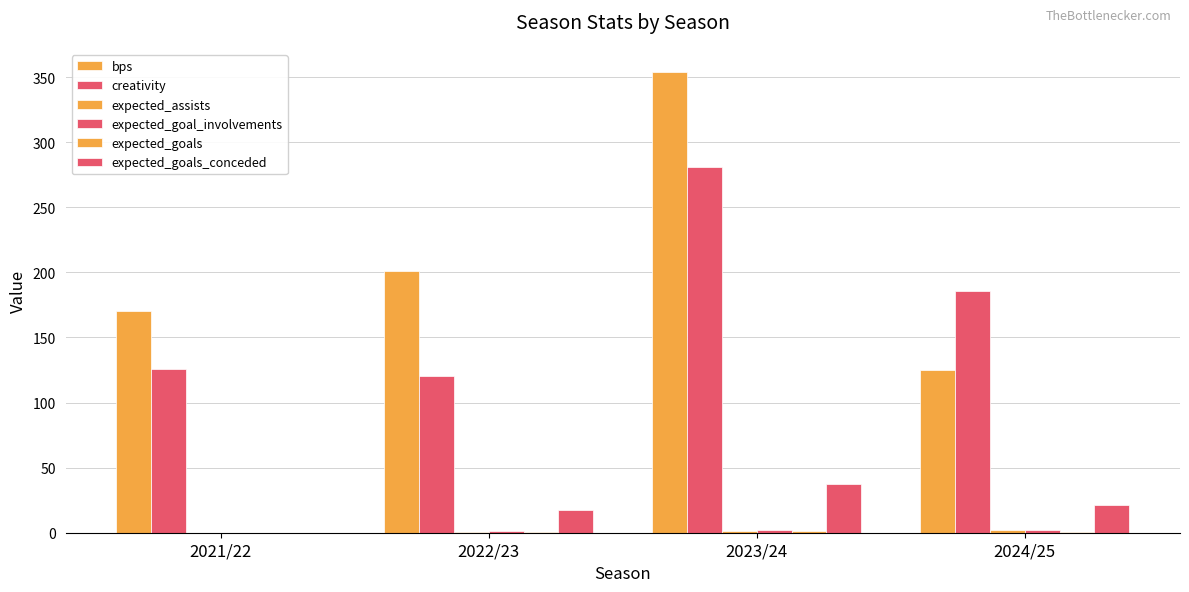

How many groups of bars are there?

4